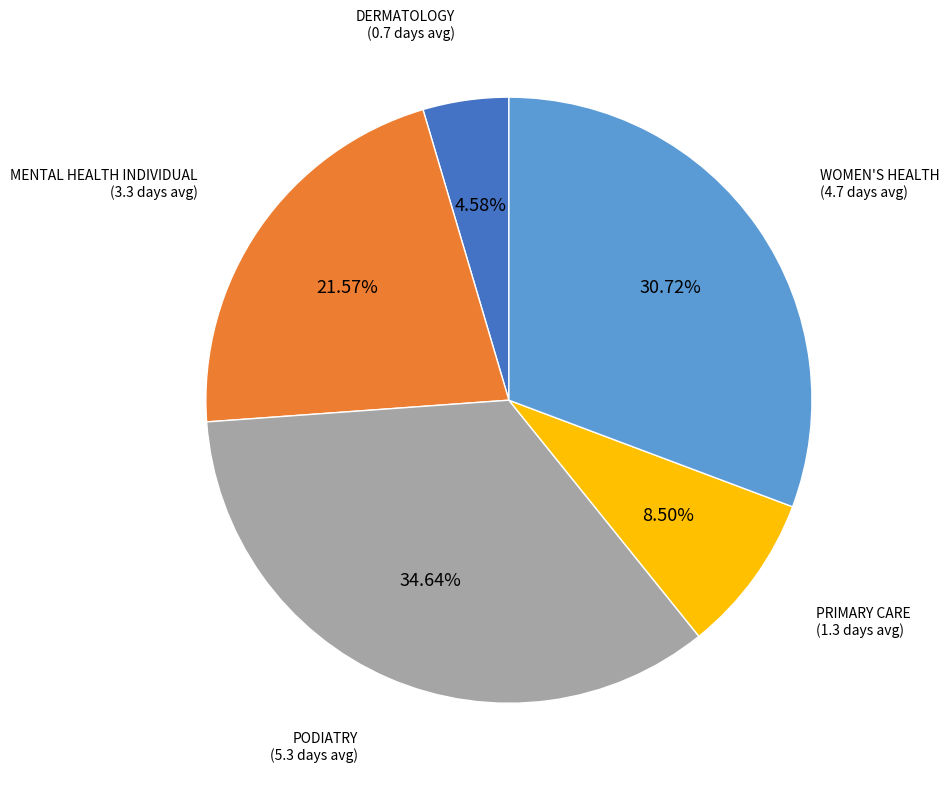

To the nearest percent, what is the difference between the largest and smallest slice percentages?

30%